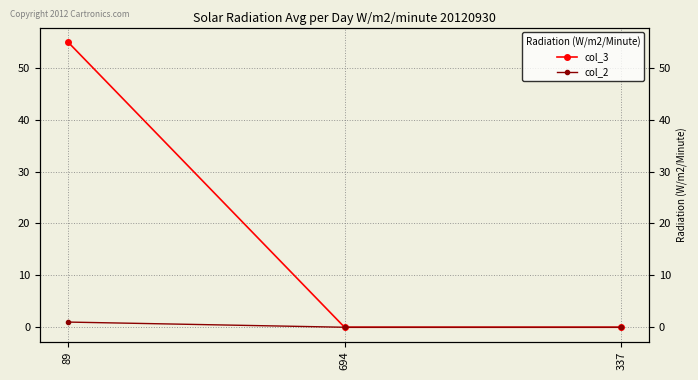

List the series in order of their overall mean, lowest first.

col_2, col_3